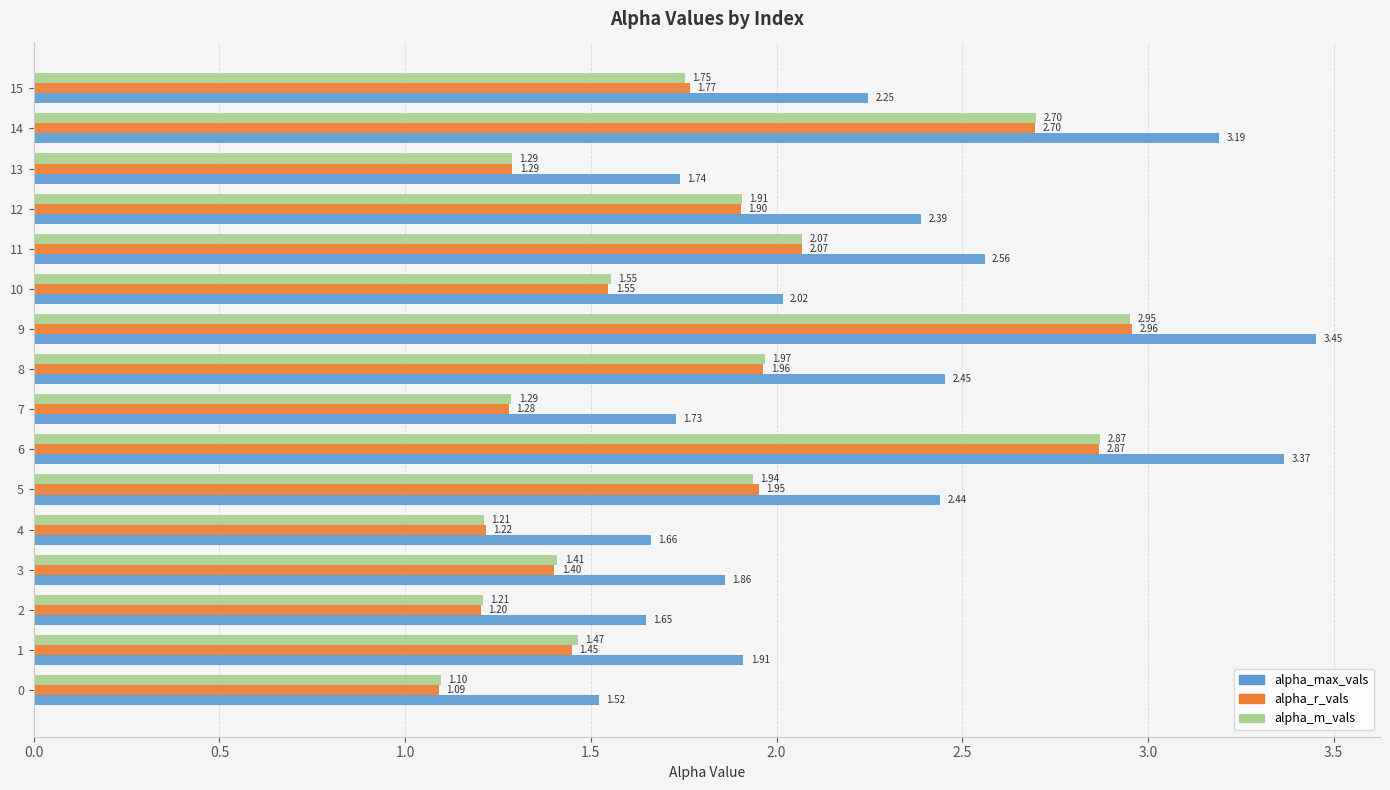

Count the number of data series in this chart.

3